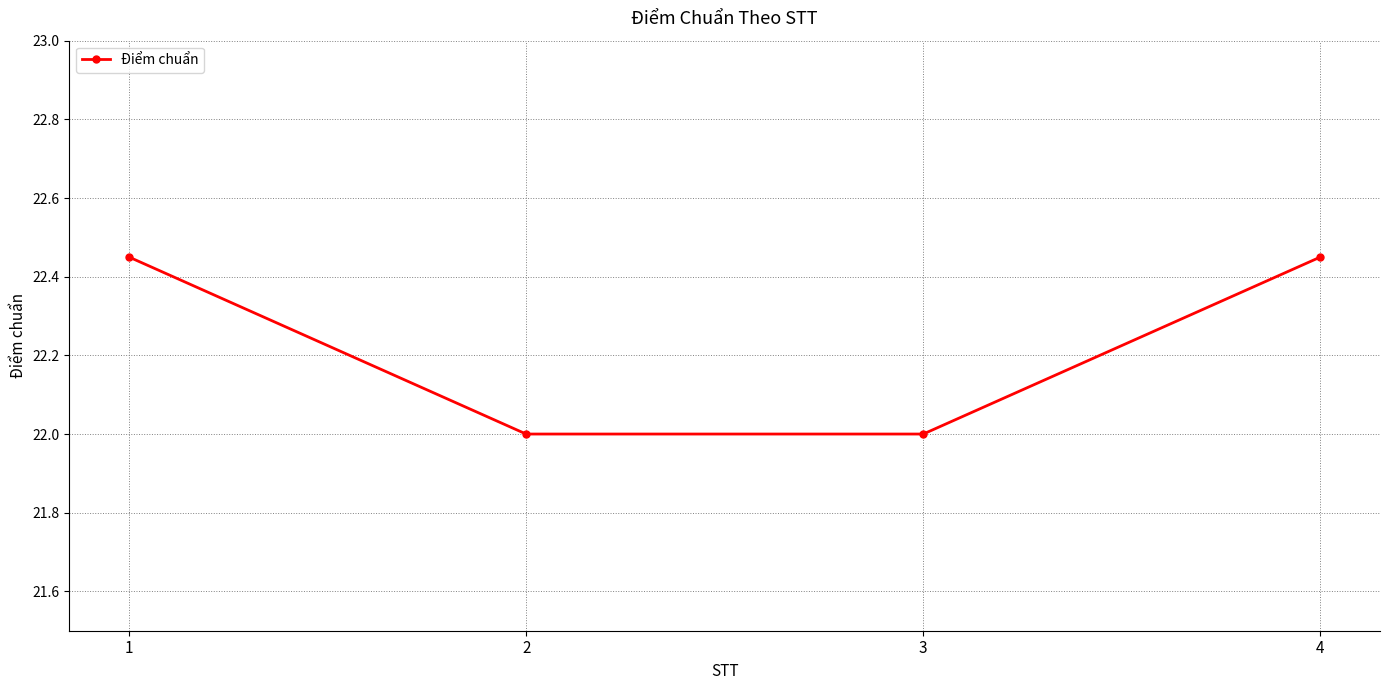

Is it true that the value at 2 is 39.5?

False